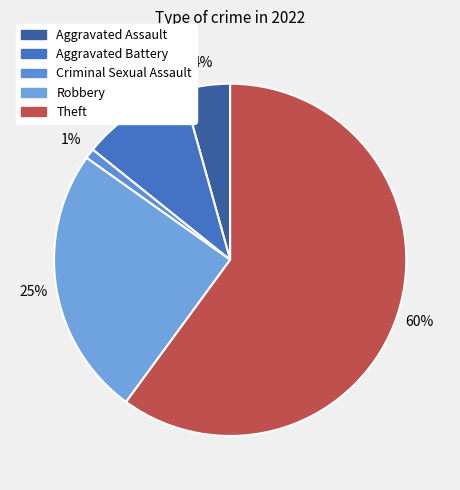

Is there any slice that represents more than half of the pie?

Yes